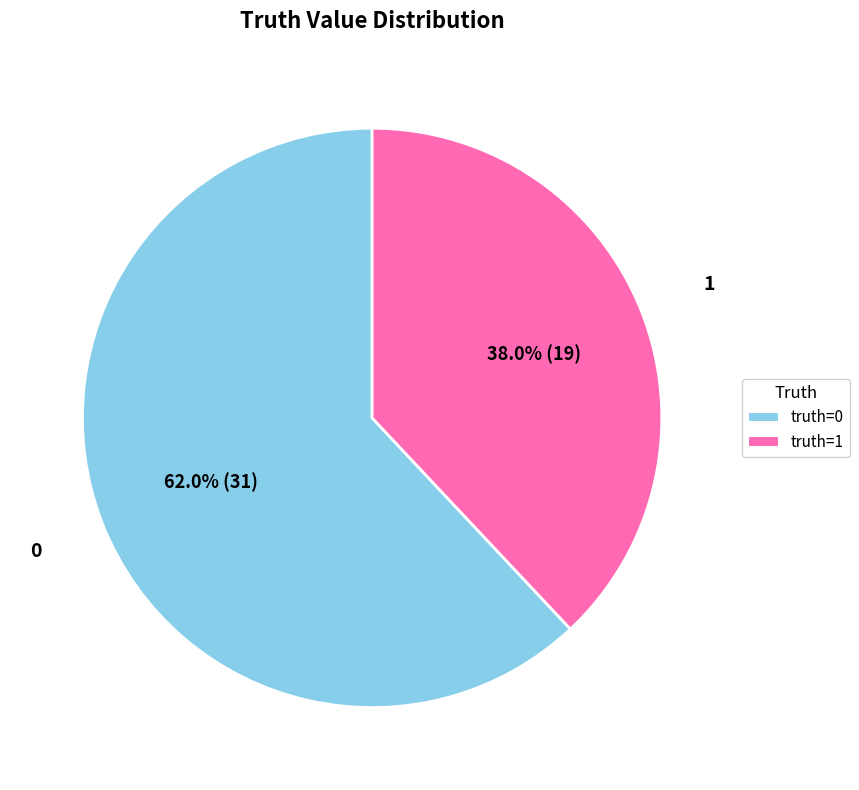

Which slice represents more than half of the pie?

truth=0